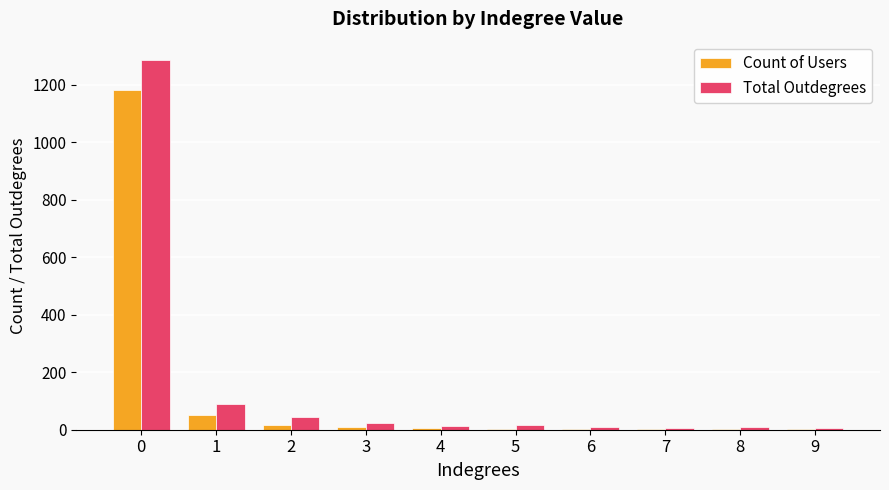

The Total Outdegrees series shows 354 at 0. True or false?

False